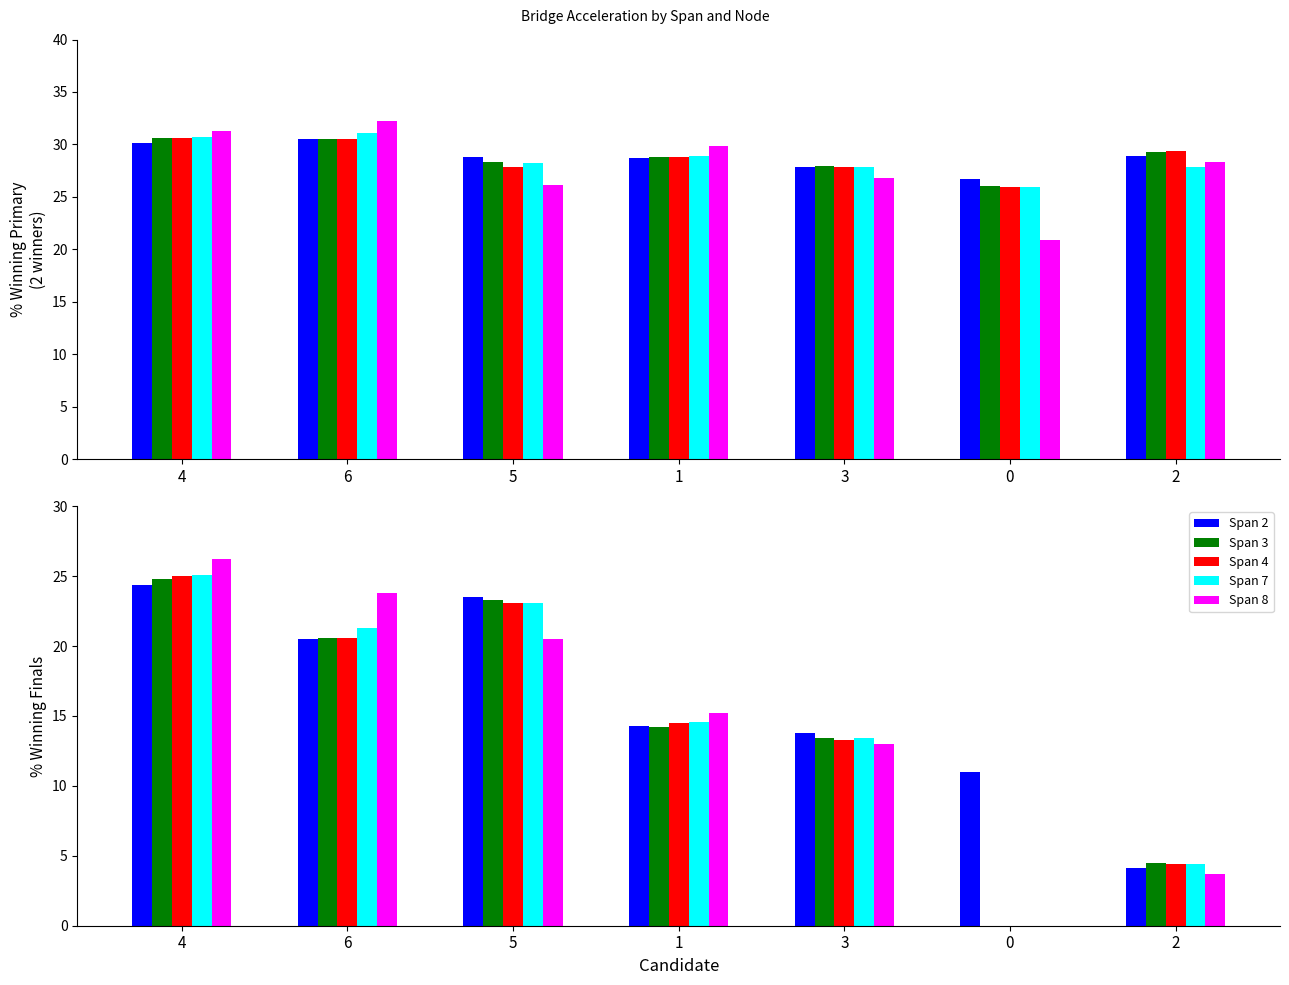

What is the difference between the Span 7 values at 4 and 2?

20.7